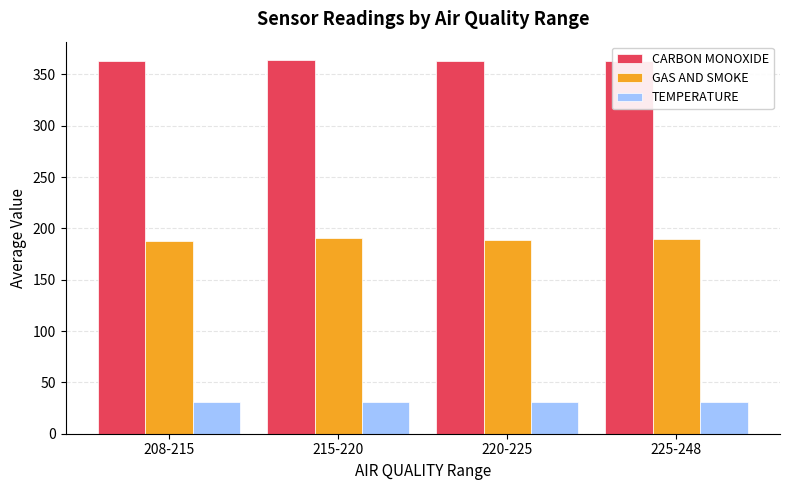

List the series in order of their overall mean, lowest first.

TEMPERATURE, GAS AND SMOKE, CARBON MONOXIDE